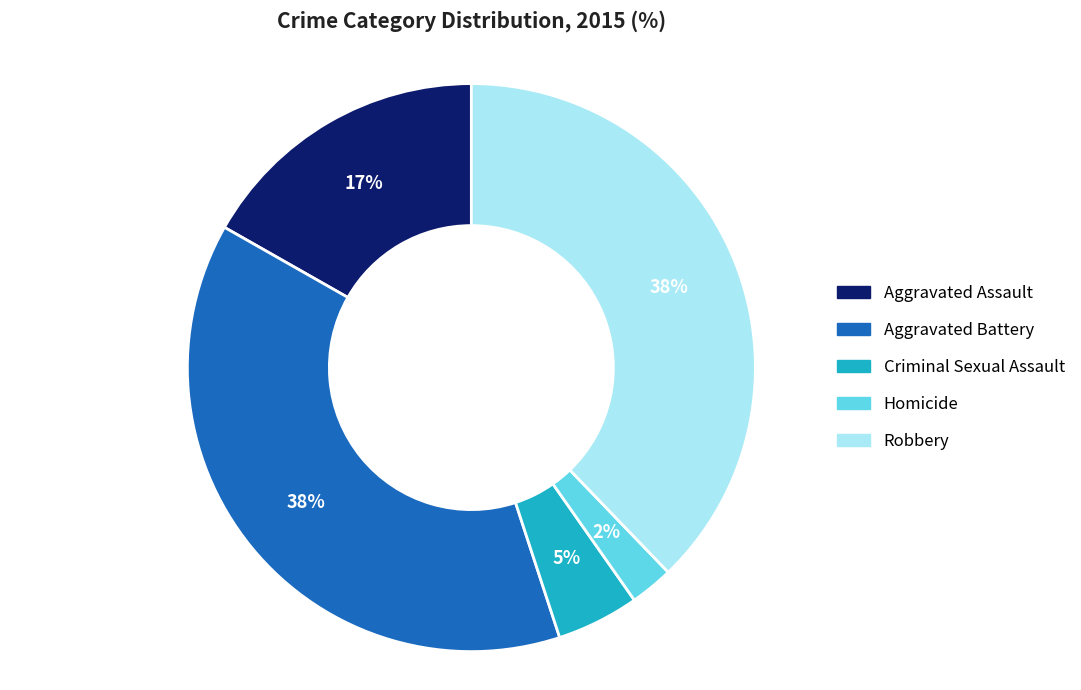

Is there any slice that represents more than half of the pie?

No